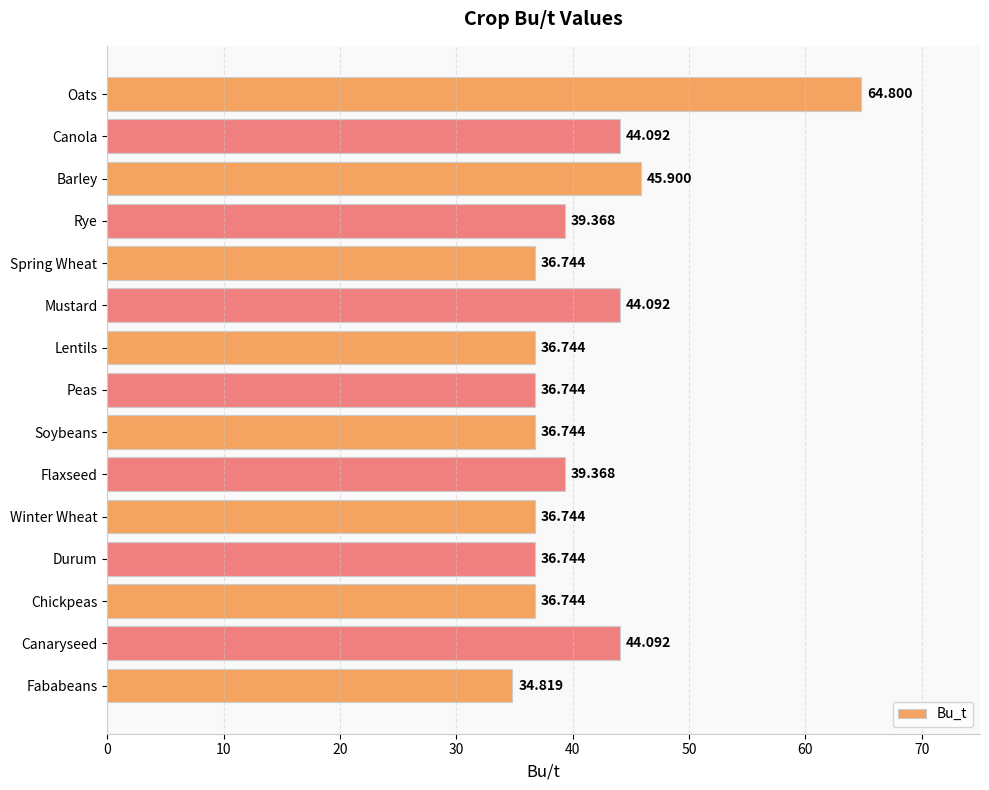

How many data points does each series have?

15